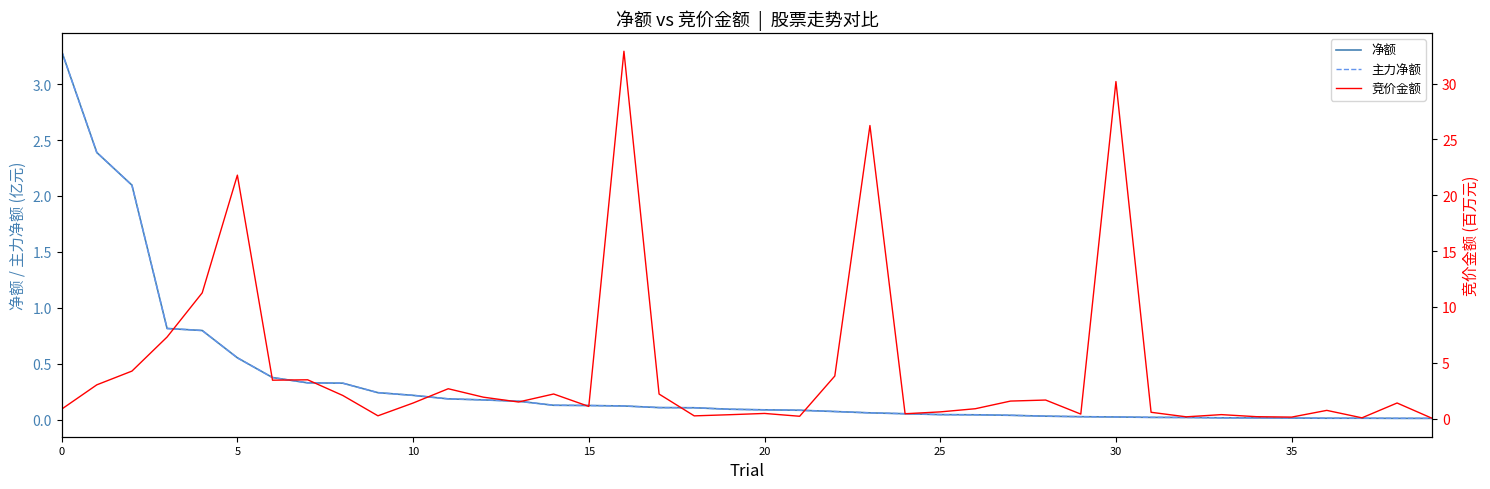

True or false: 主力净额 has more than 0 interior local peaks.

False